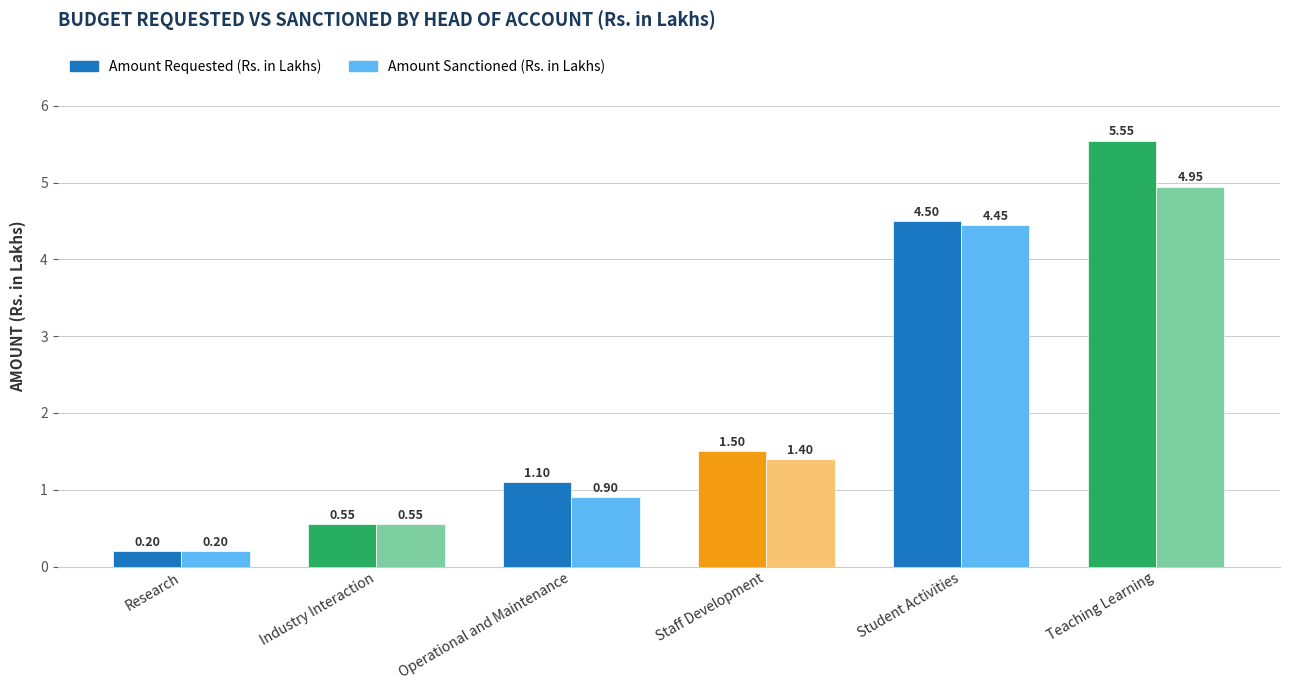

At how many categories does at least one series exceed 3?

2